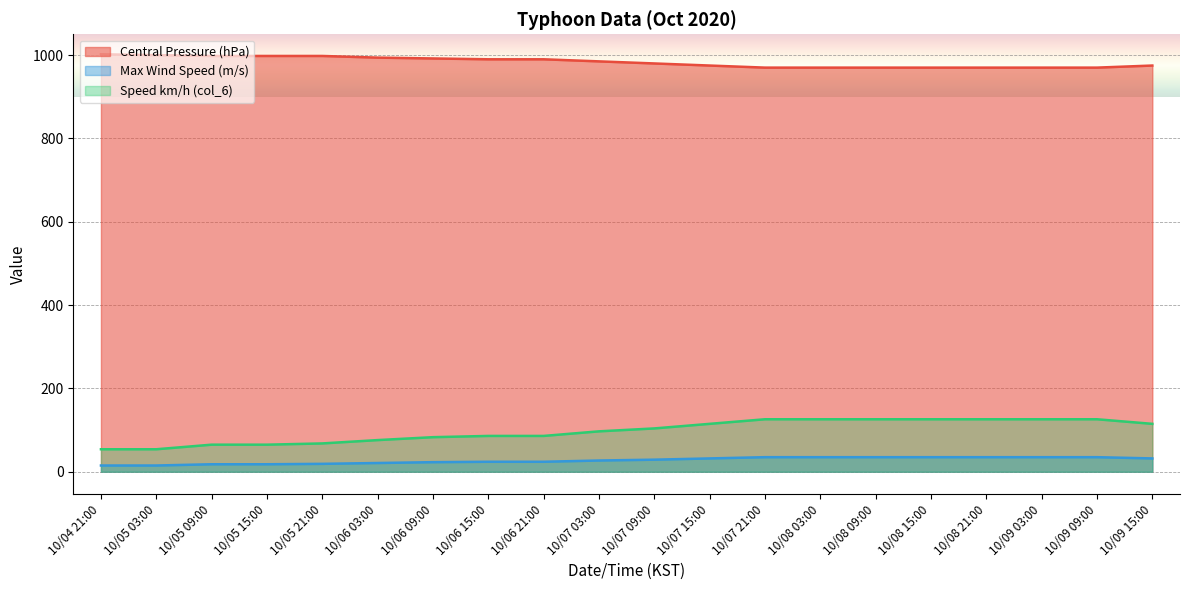

Is it true that Central Pressure (hPa) equals 992 at 10/06 09:00?

True